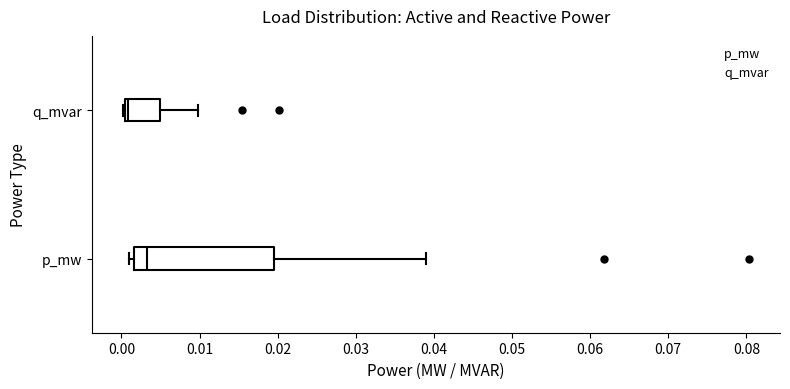

Which box is the widest, from its left edge to its right edge?

p_mw